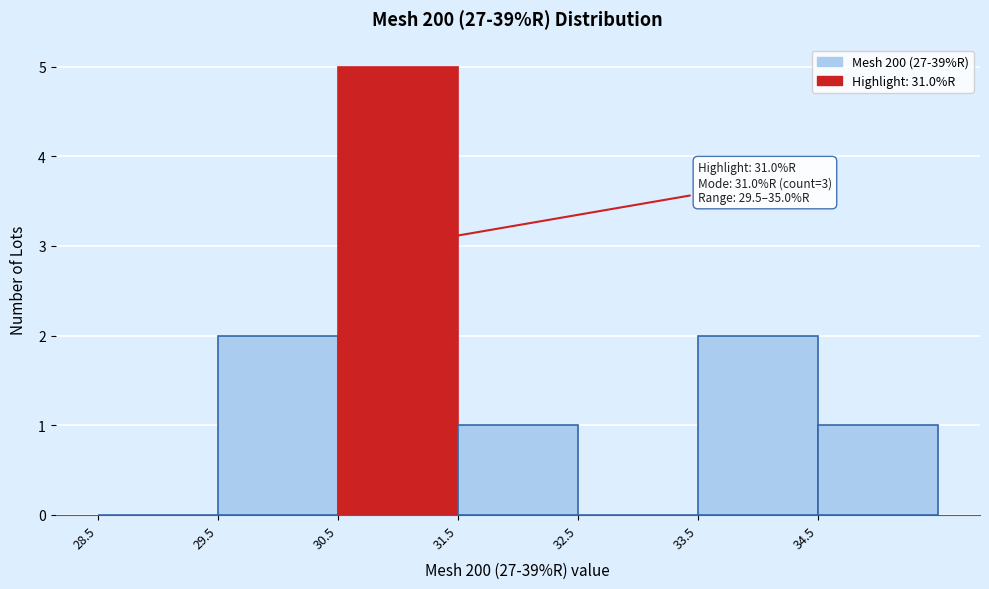

Over which range of the x-axis is the bar tallest?

30.5 to 31.5